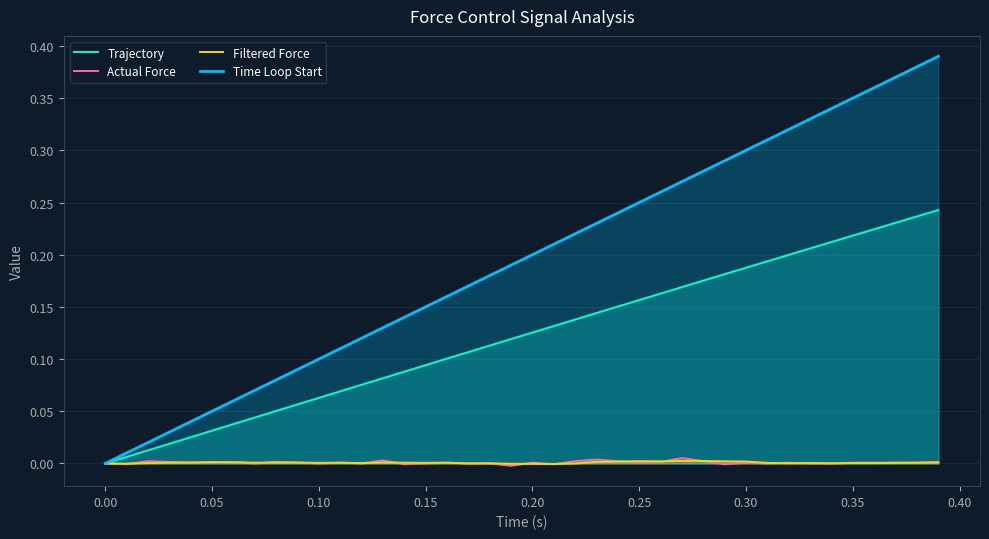

How many lines are shown in the chart?

4